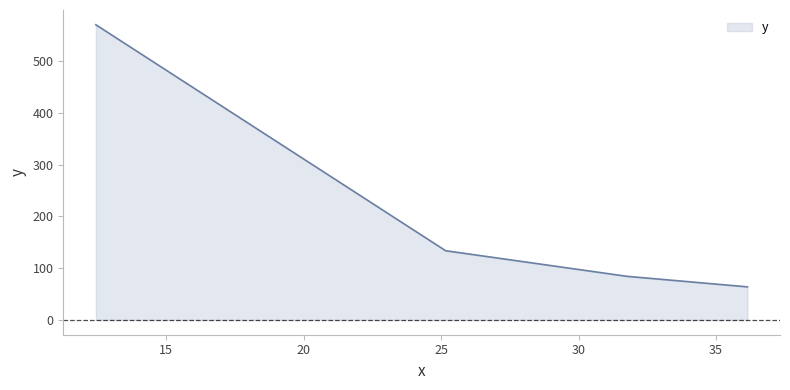

What is the difference between the maximum and minimum values?

506.4